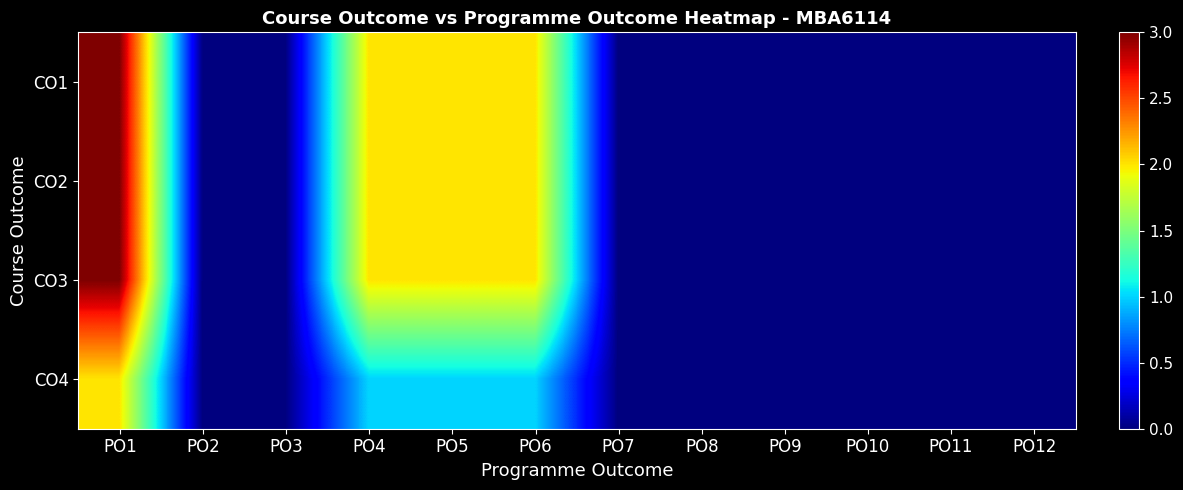

How many data points does each series have?

12